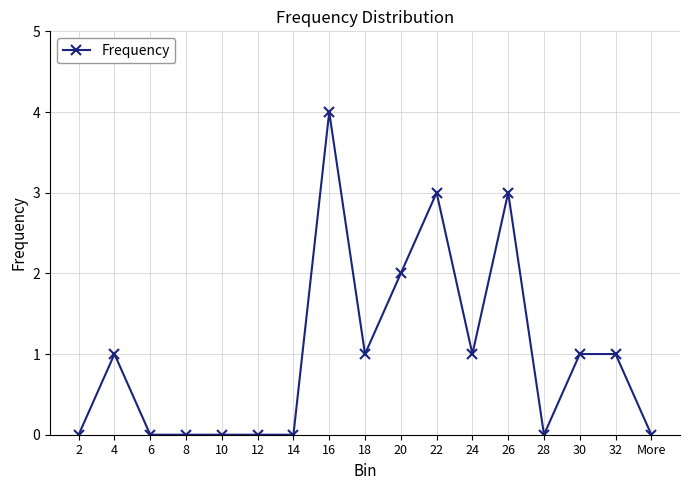

Reading right to left, list all the values displayed in this chart.

More=0	32=1	30=1	28=0	26=3	24=1	22=3	20=2	18=1	16=4	14=0	12=0	10=0	8=0	6=0	4=1	2=0